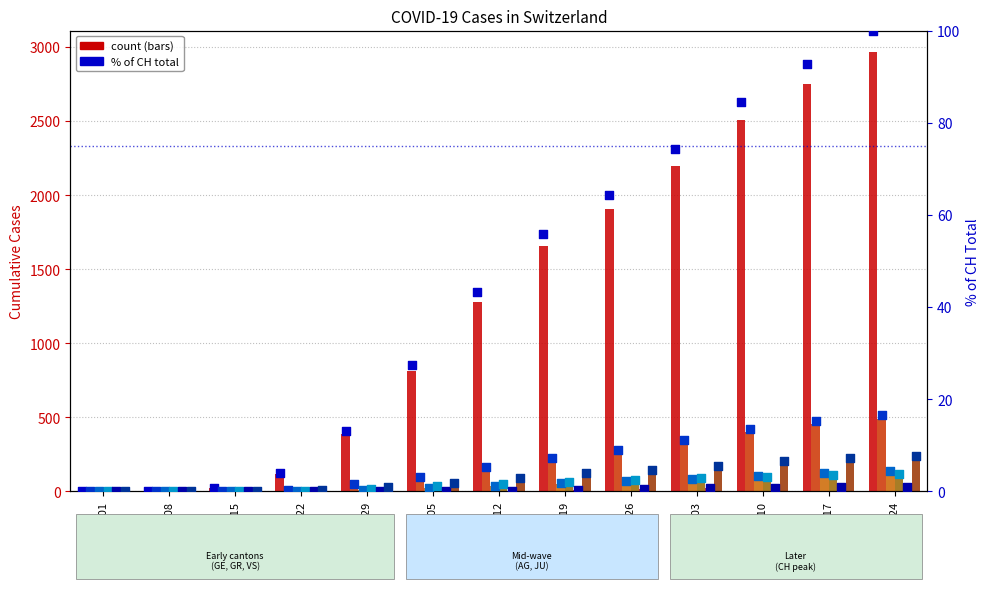

What is the total value across all series at 2020-03-22?

144.0